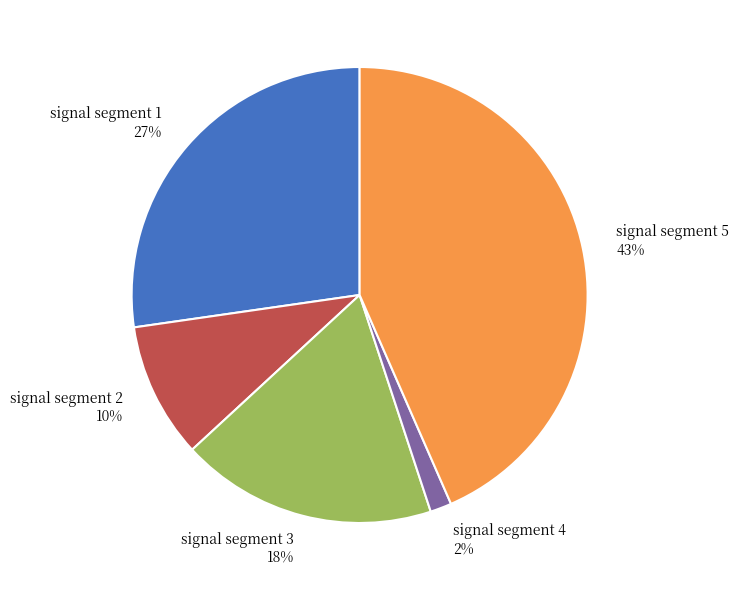

Rank the categories by value from highest to lowest.

signal segment 5, signal segment 1, signal segment 3, signal segment 2, signal segment 4